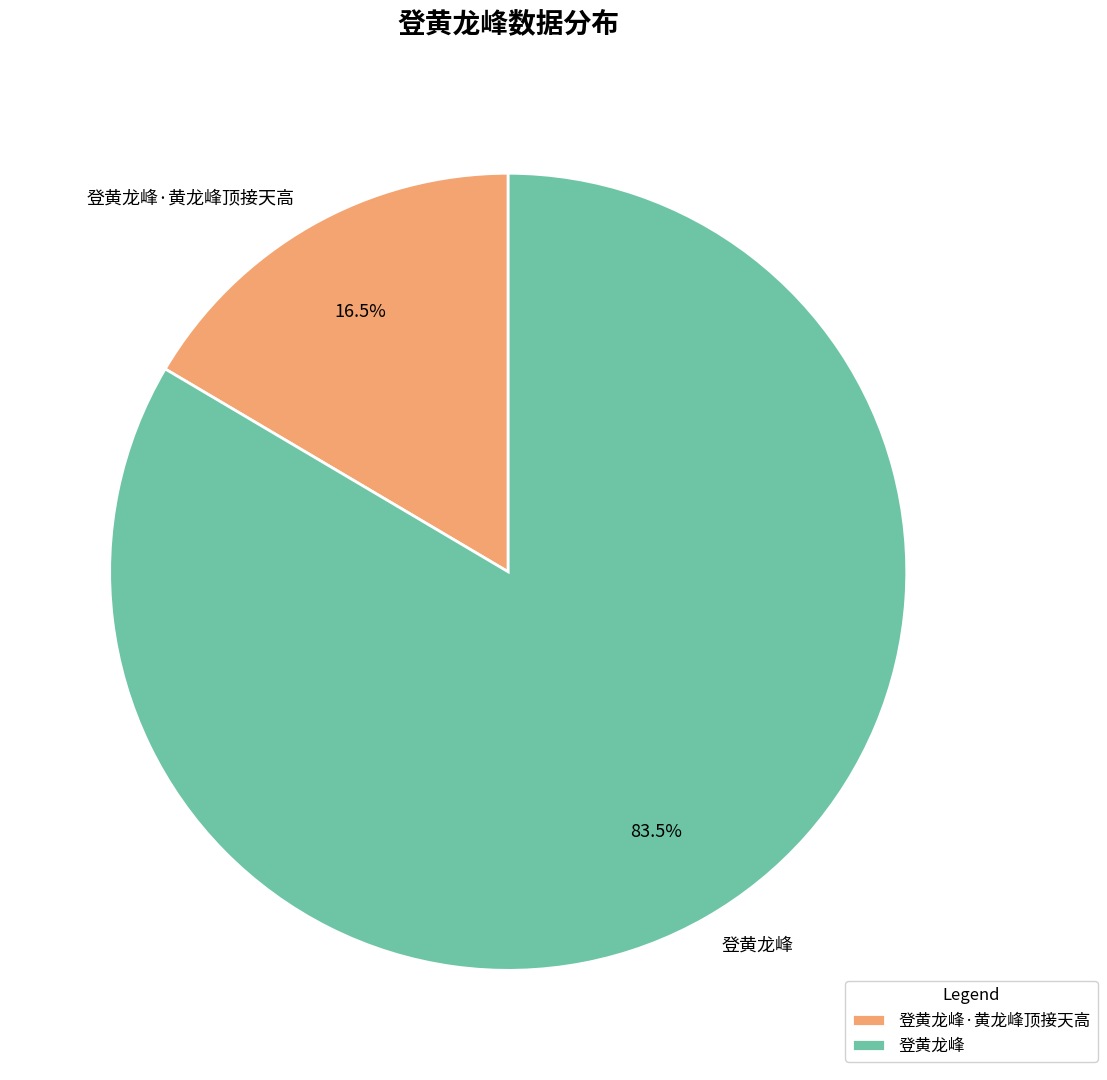

What is the largest slice in the pie chart?

登黄龙峰